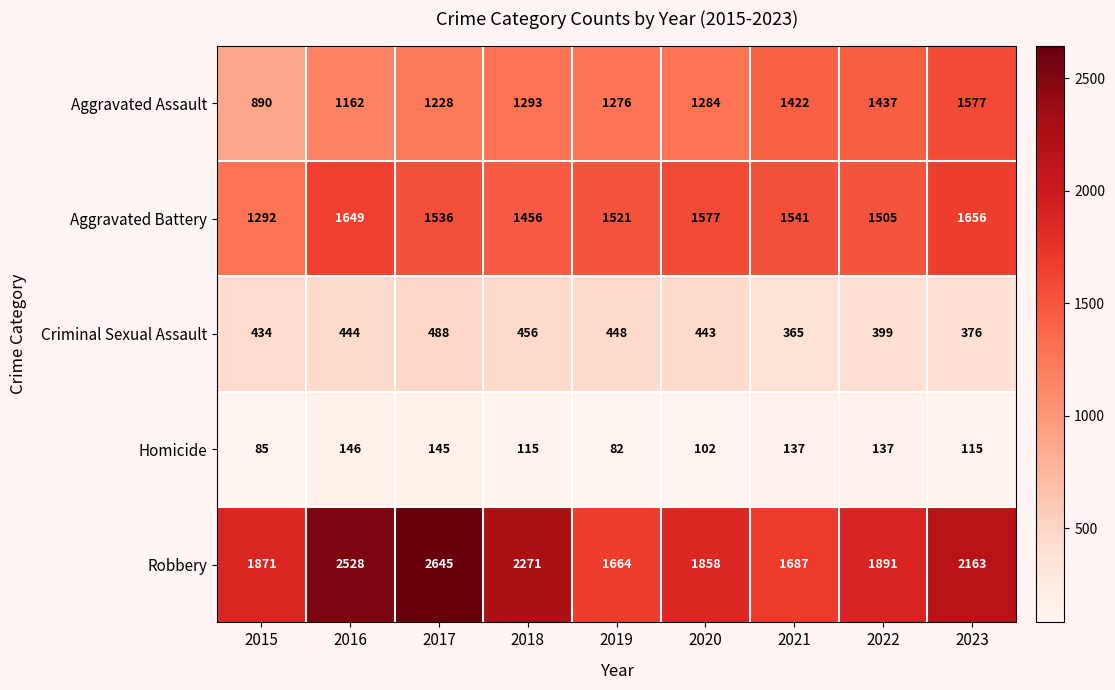

Which series changed the most between 2016 and 2017?

Robbery